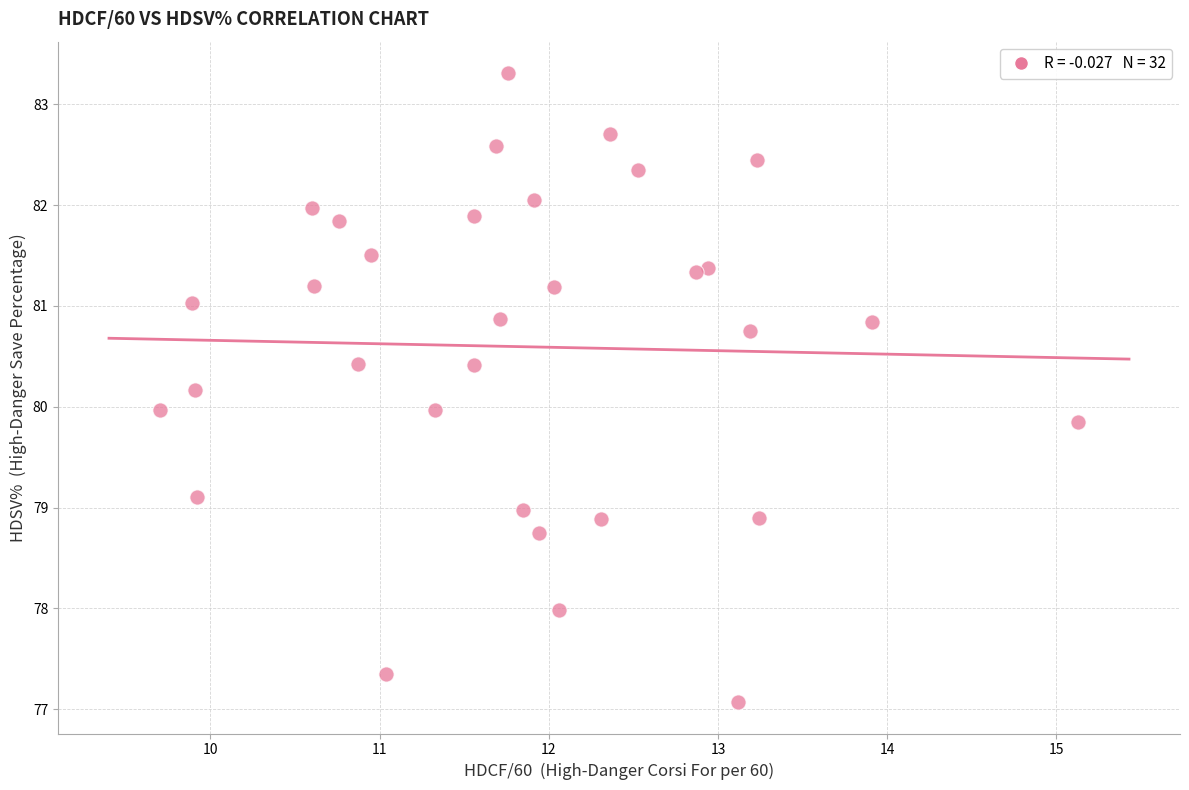

What is the range of X values (max minus min)?

5.4